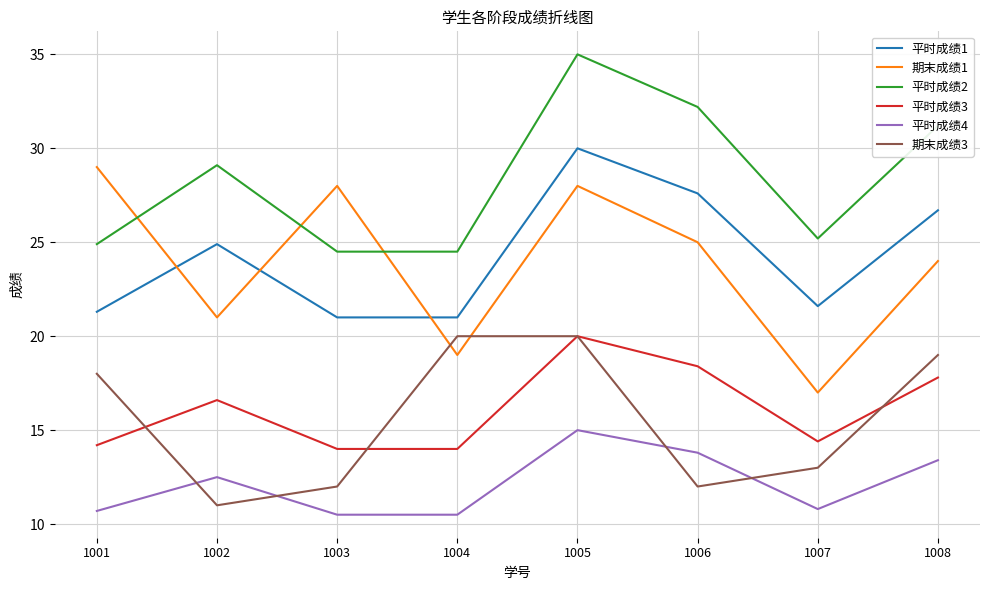

At how many categories does at least one series exceed 25?

7